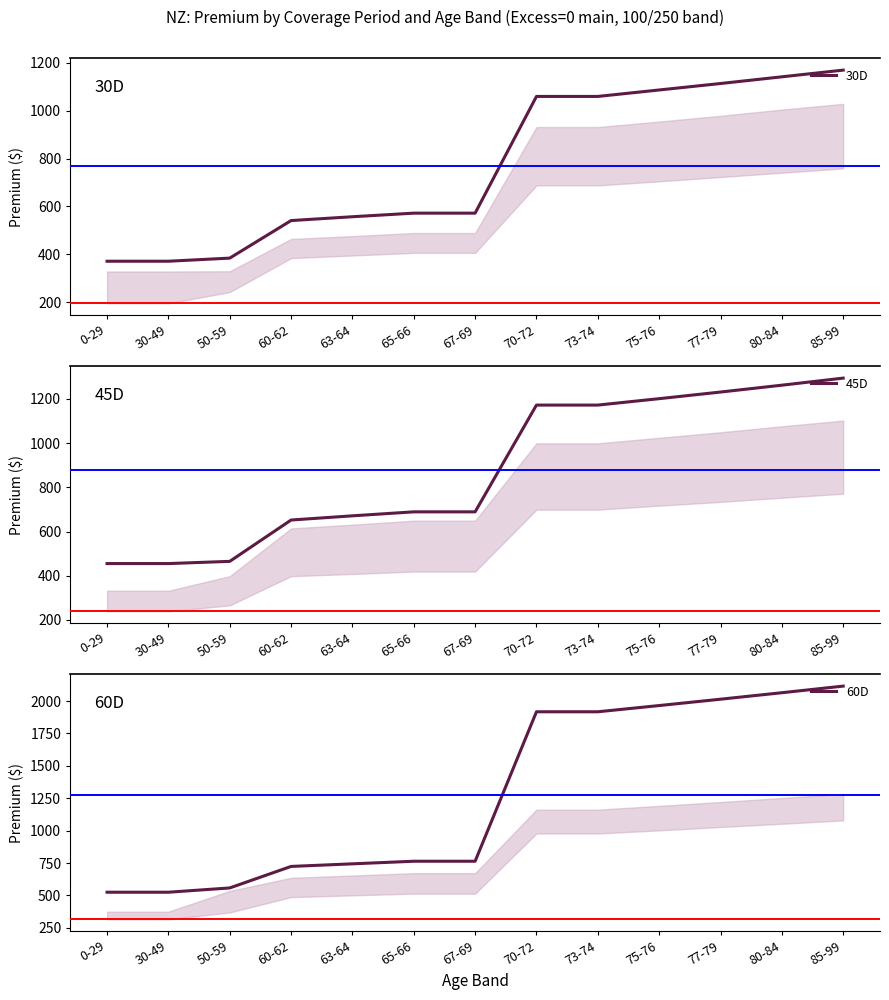

The 30D series shows 136 at 30-49. True or false?

False